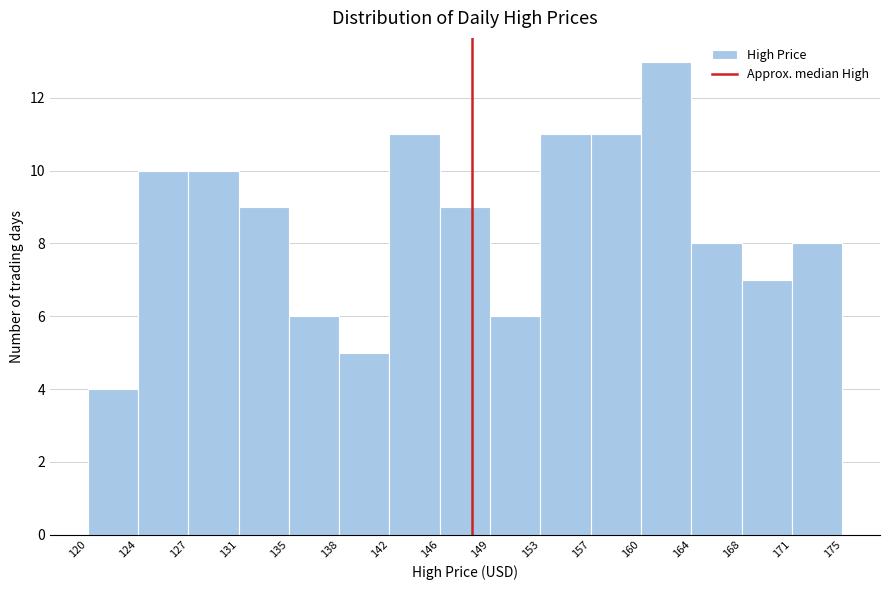

Reading left to right, list every bar in this chart as the range it spans on the x-axis followed by its height. The values are not printed on the chart, so give them approximately, as read against the axis.

120 to 124: 4
124 to 127: 10
127 to 131: 10
131 to 135: 9
135 to 138: 6
138 to 142: 5
142 to 146: 11
146 to 149: 9
149 to 153: 6
153 to 157: 11
157 to 160: 11
160 to 164: 13
164 to 168: 8
168 to 171: 7
171 to 175: 8